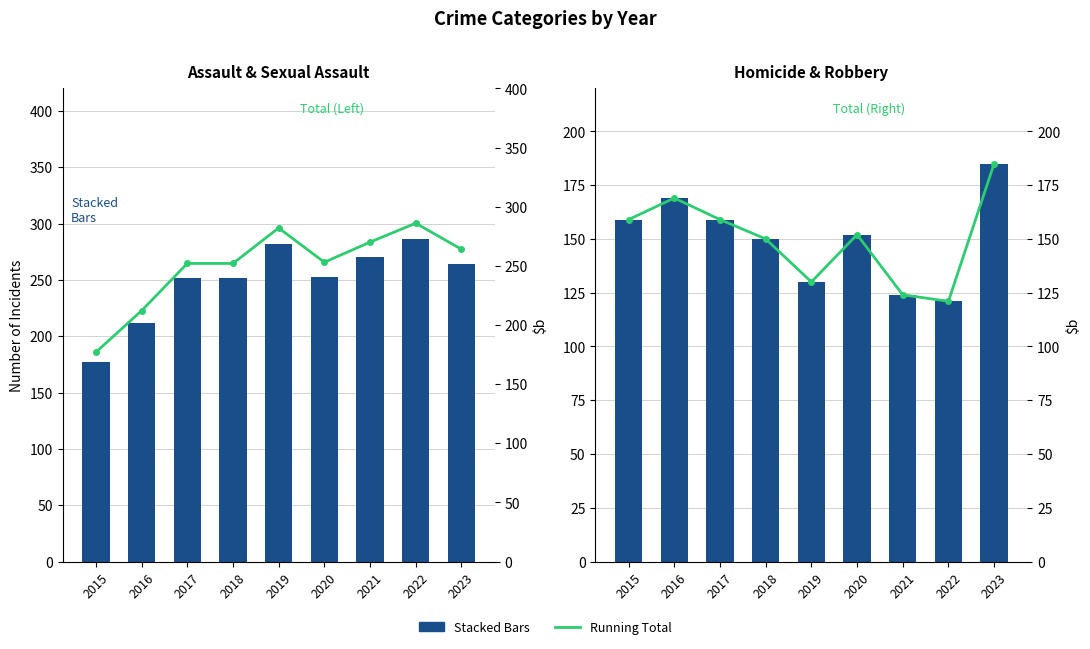

What value does the Criminal Sexual Assault series have at 2018, to the nearest 5?

20